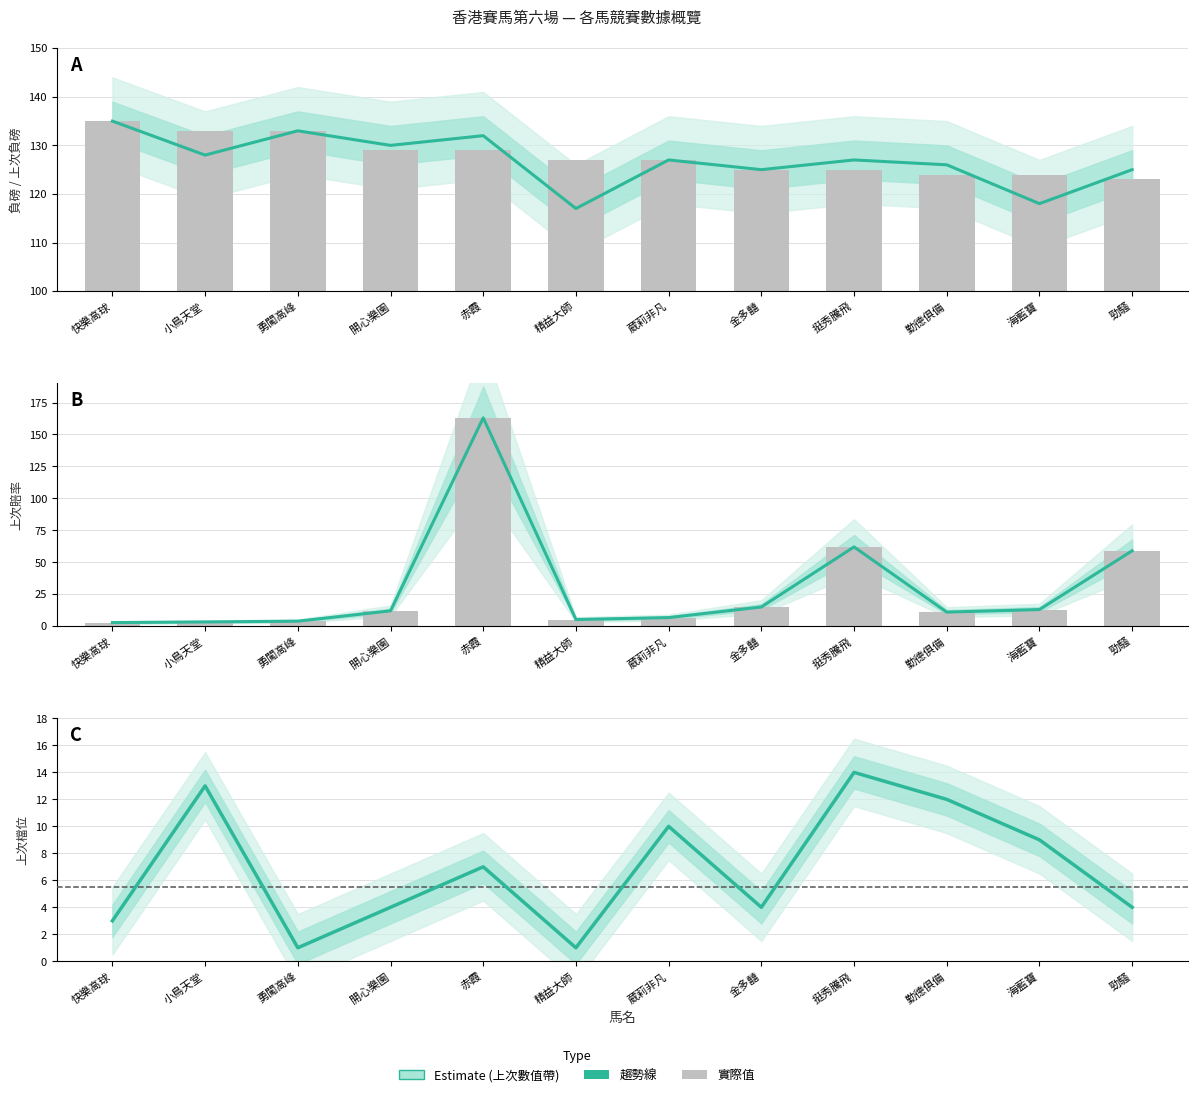

What is the difference between the 負磅 values at 海藍寶 and 葳莉非凡?

3.0